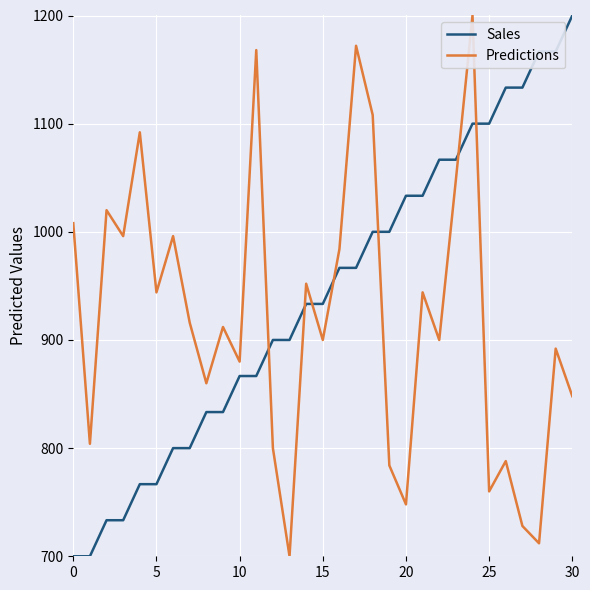

What are all the series names shown in the legend?

Sales, Predictions